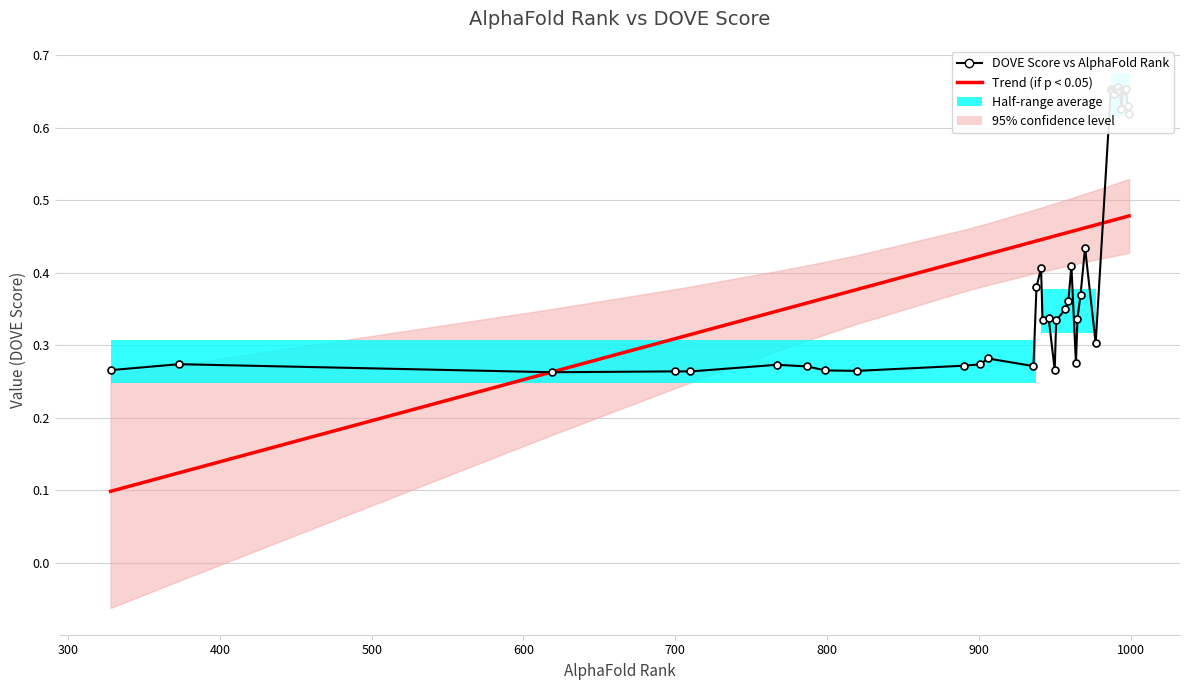

True or false: DOVE Score vs AlphaFold Rank has a value of 0.3 at 600.

True